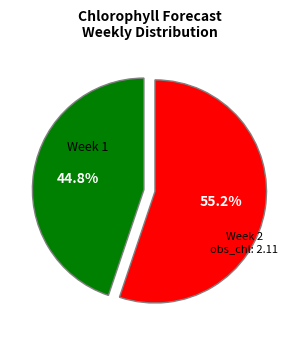

Between Week 1 and Week 2, which is larger?

Week 2